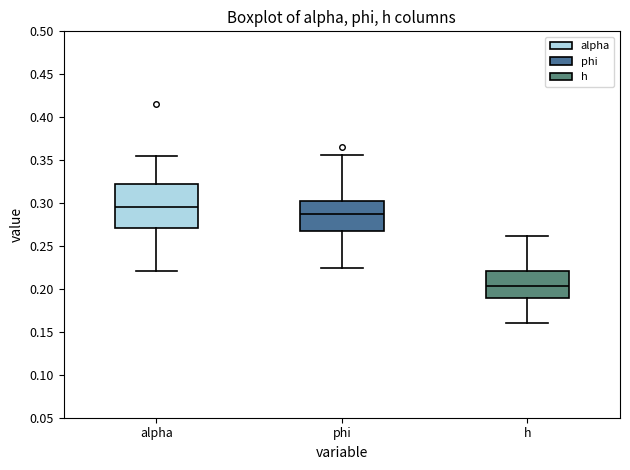

Which box is the tallest, from its lower edge to its upper edge?

alpha